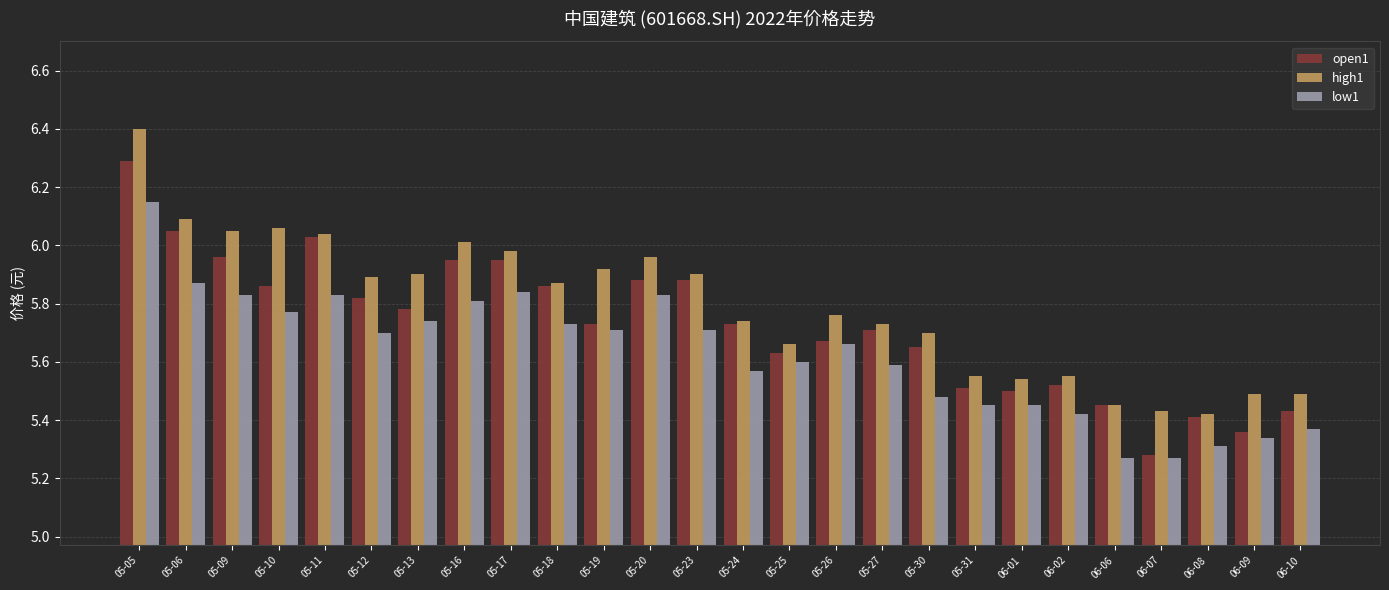

Which series has the largest total across all categories?

high1